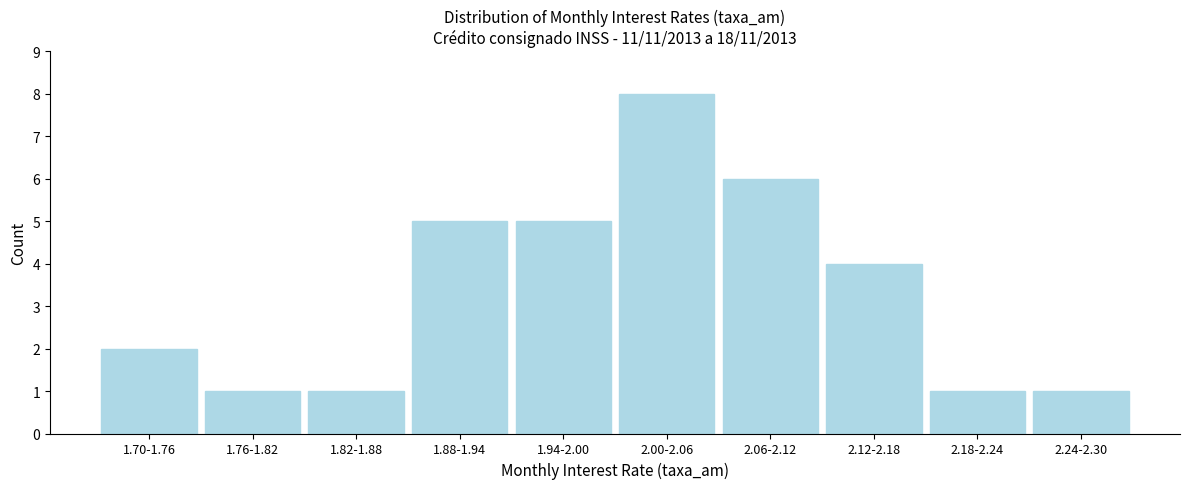

Reading left to right, extract all data points from this chart.

1.70-1.76=2	1.76-1.82=1	1.82-1.88=1	1.88-1.94=5	1.94-2.00=5	2.00-2.06=8	2.06-2.12=6	2.12-2.18=4	2.18-2.24=1	2.24-2.30=1